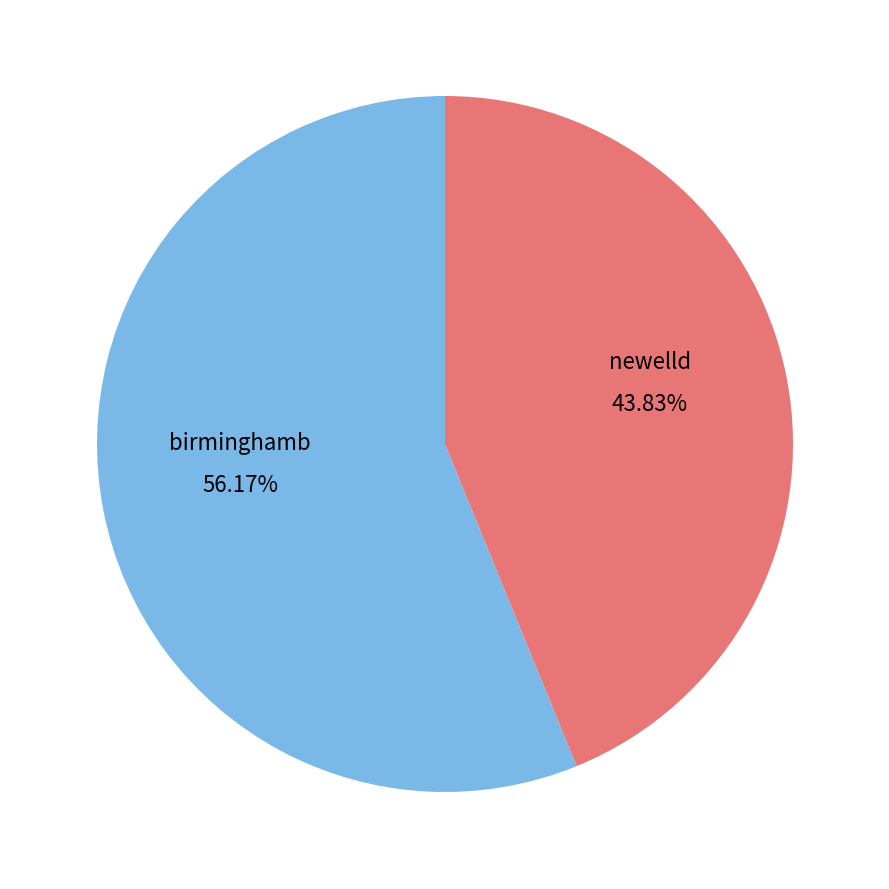

What is the largest slice in the pie chart?

birminghamb